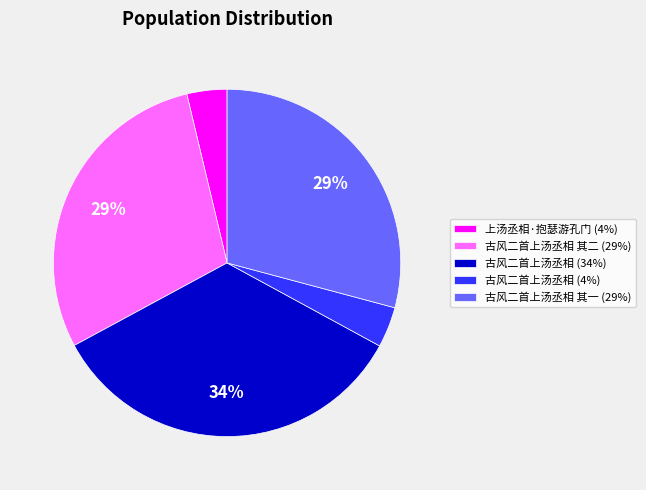

What is the largest slice in the pie chart?

古风二首上汤丞相 (34%)